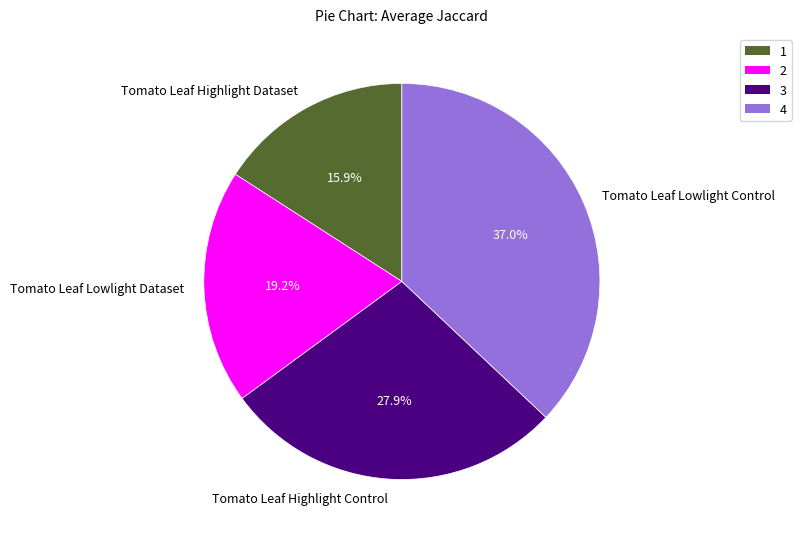

The Tomato Leaf Highlight Control slice represents 15% of the pie. True or false?

False